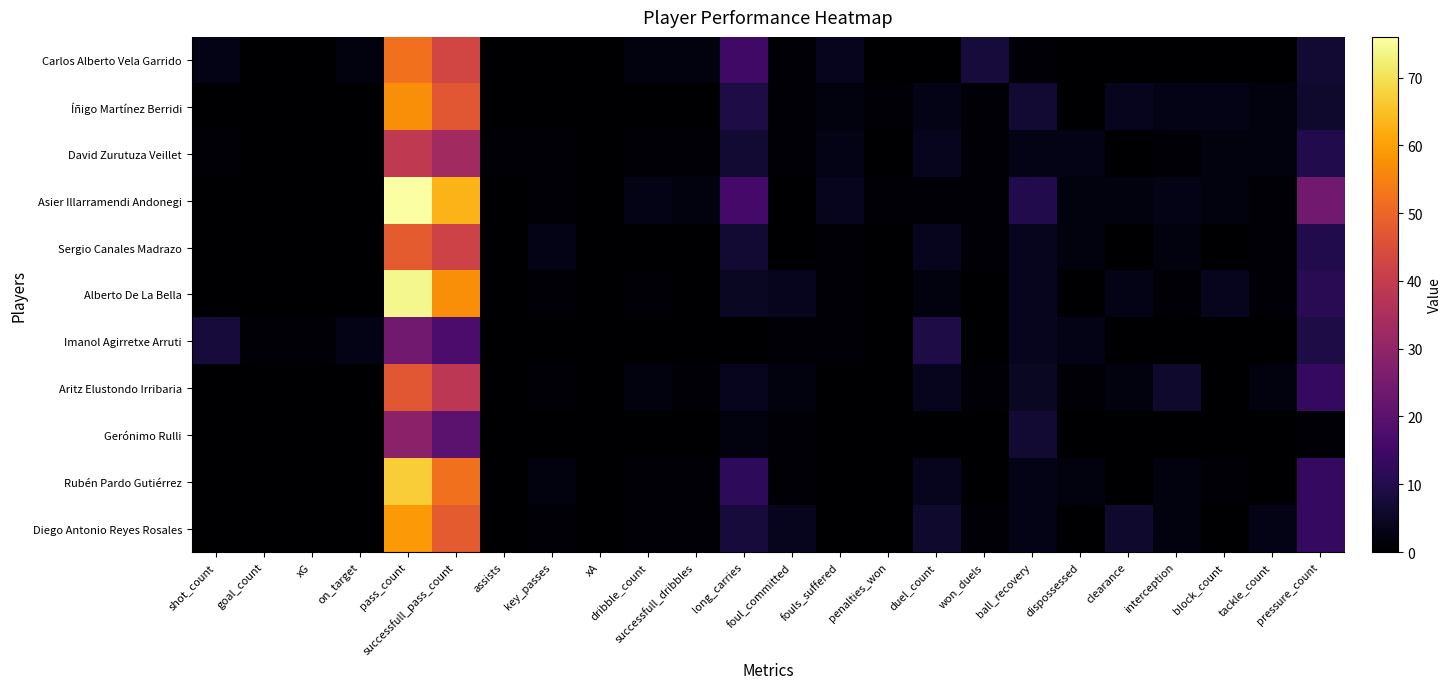

Reading left to right, extract all data points from this chart.

Carlos Alberto Vela Garrido: shot_count=3.0	goal_count=0.0	xG=0.2	on_target=2.0	pass_count=52.0	successfull_pass_count=43.0	assists=0.0	key_passes=0.0	xA=0.0	dribble_count=2.0	successfull_dribbles=2.0	long_carries=15.0	foul_committed=1.0	fouls_suffered=4.0	penalties_won=0.0	duel_count=0.0	won_duels=8.0	ball_recovery=1.0	dispossessed=0.0	clearance=0.0	interception=0.0	block_count=0.0	tackle_count=0.0	pressure_count=7.0
Íñigo Martínez Berridi: shot_count=0.0	goal_count=0.0	xG=0.0	on_target=0.0	pass_count=57.0	successfull_pass_count=47.0	assists=0.0	key_passes=0.0	xA=0.0	dribble_count=0.0	successfull_dribbles=0.0	long_carries=9.0	foul_committed=1.0	fouls_suffered=2.0	penalties_won=1.0	duel_count=3.0	won_duels=1.0	ball_recovery=7.0	dispossessed=0.0	clearance=4.0	interception=3.0	block_count=3.0	tackle_count=2.0	pressure_count=6.0
David Zurutuza Veillet: shot_count=1.0	goal_count=0.0	xG=0.0	on_target=0.0	pass_count=39.0	successfull_pass_count=33.0	assists=1.0	key_passes=1.0	xA=0.3	dribble_count=1.0	successfull_dribbles=1.0	long_carries=7.0	foul_committed=1.0	fouls_suffered=3.0	penalties_won=0.0	duel_count=4.0	won_duels=1.0	ball_recovery=3.0	dispossessed=3.0	clearance=0.0	interception=1.0	block_count=2.0	tackle_count=2.0	pressure_count=10.0
Asier Illarramendi Andonegi: shot_count=0.0	goal_count=0.0	xG=0.0	on_target=0.0	pass_count=76.0	successfull_pass_count=63.0	assists=0.0	key_passes=1.0	xA=0.0	dribble_count=3.0	successfull_dribbles=2.0	long_carries=16.0	foul_committed=0.0	fouls_suffered=4.0	penalties_won=1.0	duel_count=1.0	won_duels=1.0	ball_recovery=10.0	dispossessed=2.0	clearance=2.0	interception=3.0	block_count=2.0	tackle_count=1.0	pressure_count=24.0
Sergio Canales Madrazo: shot_count=0.0	goal_count=0.0	xG=0.0	on_target=0.0	pass_count=48.0	successfull_pass_count=42.0	assists=0.0	key_passes=3.0	xA=0.3	dribble_count=0.0	successfull_dribbles=0.0	long_carries=7.0	foul_committed=0.0	fouls_suffered=1.0	penalties_won=0.0	duel_count=4.0	won_duels=1.0	ball_recovery=4.0	dispossessed=2.0	clearance=0.0	interception=2.0	block_count=0.0	tackle_count=1.0	pressure_count=10.0
Alberto De La Bella: shot_count=0.0	goal_count=0.0	xG=0.0	on_target=0.0	pass_count=74.0	successfull_pass_count=57.0	assists=0.0	key_passes=1.0	xA=0.0	dribble_count=1.0	successfull_dribbles=0.0	long_carries=5.0	foul_committed=4.0	fouls_suffered=1.0	penalties_won=0.0	duel_count=2.0	won_duels=0.0	ball_recovery=4.0	dispossessed=0.0	clearance=3.0	interception=1.0	block_count=4.0	tackle_count=1.0	pressure_count=11.0
Imanol Agirretxe Arruti: shot_count=8.0	goal_count=1.0	xG=0.8	on_target=3.0	pass_count=24.0	successfull_pass_count=17.0	assists=0.0	key_passes=0.0	xA=0.0	dribble_count=0.0	successfull_dribbles=0.0	long_carries=0.0	foul_committed=1.0	fouls_suffered=1.0	penalties_won=0.0	duel_count=9.0	won_duels=0.0	ball_recovery=4.0	dispossessed=3.0	clearance=0.0	interception=0.0	block_count=0.0	tackle_count=0.0	pressure_count=9.0
Aritz Elustondo Irribaria: shot_count=0.0	goal_count=0.0	xG=0.0	on_target=0.0	pass_count=47.0	successfull_pass_count=38.0	assists=0.0	key_passes=1.0	xA=0.1	dribble_count=2.0	successfull_dribbles=1.0	long_carries=4.0	foul_committed=2.0	fouls_suffered=0.0	penalties_won=0.0	duel_count=4.0	won_duels=1.0	ball_recovery=5.0	dispossessed=1.0	clearance=2.0	interception=6.0	block_count=0.0	tackle_count=2.0	pressure_count=13.0
Gerónimo Rulli: shot_count=0.0	goal_count=0.0	xG=0.0	on_target=0.0	pass_count=29.0	successfull_pass_count=20.0	assists=0.0	key_passes=0.0	xA=0.0	dribble_count=0.0	successfull_dribbles=0.0	long_carries=2.0	foul_committed=1.0	fouls_suffered=0.0	penalties_won=0.0	duel_count=0.0	won_duels=0.0	ball_recovery=7.0	dispossessed=0.0	clearance=0.0	interception=0.0	block_count=0.0	tackle_count=0.0	pressure_count=1.0
Rubén Pardo Gutiérrez: shot_count=0.0	goal_count=0.0	xG=0.0	on_target=0.0	pass_count=67.0	successfull_pass_count=52.0	assists=0.0	key_passes=2.0	xA=0.1	dribble_count=1.0	successfull_dribbles=1.0	long_carries=12.0	foul_committed=1.0	fouls_suffered=0.0	penalties_won=0.0	duel_count=4.0	won_duels=0.0	ball_recovery=3.0	dispossessed=2.0	clearance=0.0	interception=2.0	block_count=1.0	tackle_count=0.0	pressure_count=13.0
Diego Antonio Reyes Rosales: shot_count=0.0	goal_count=0.0	xG=0.0	on_target=0.0	pass_count=59.0	successfull_pass_count=48.0	assists=0.0	key_passes=1.0	xA=0.1	dribble_count=1.0	successfull_dribbles=1.0	long_carries=8.0	foul_committed=4.0	fouls_suffered=0.0	penalties_won=0.0	duel_count=6.0	won_duels=1.0	ball_recovery=3.0	dispossessed=0.0	clearance=6.0	interception=2.0	block_count=0.0	tackle_count=3.0	pressure_count=13.0